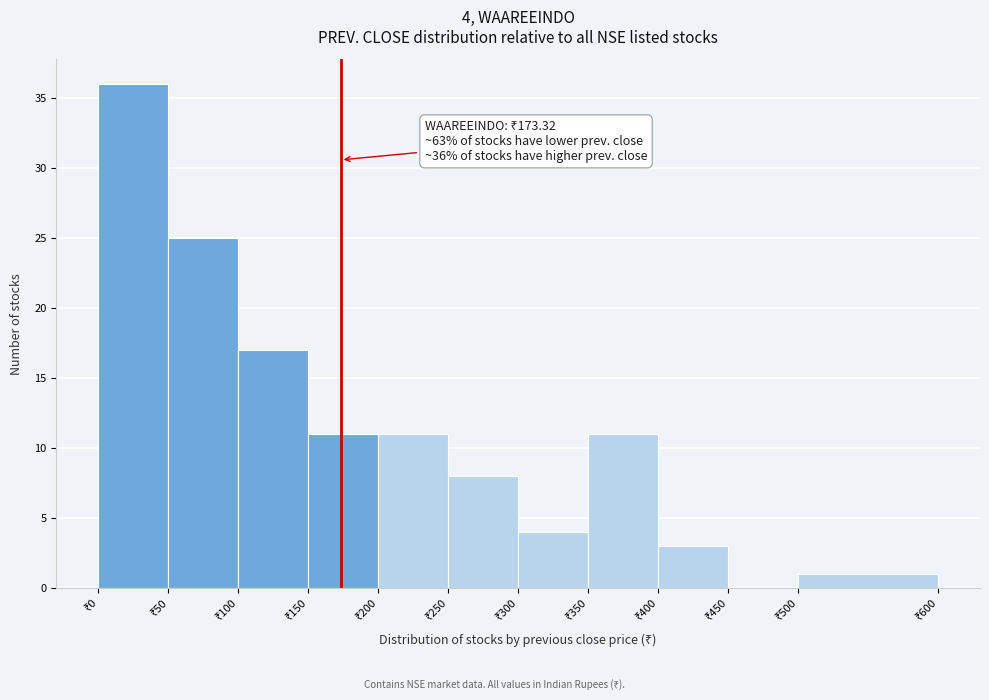

Which range on the x-axis has the tallest bar?

0 to 50